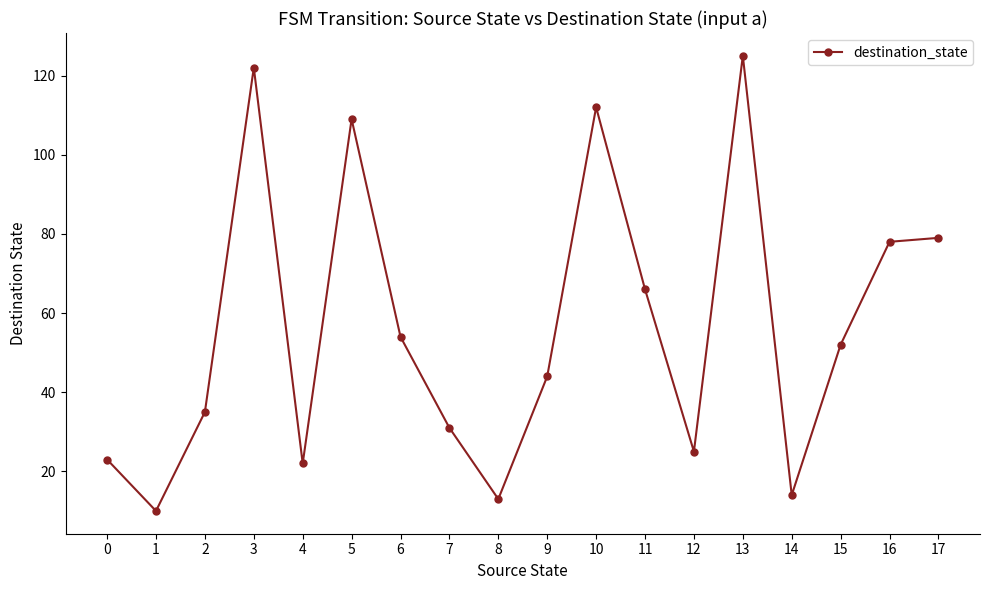

How many lines are shown in the chart?

1